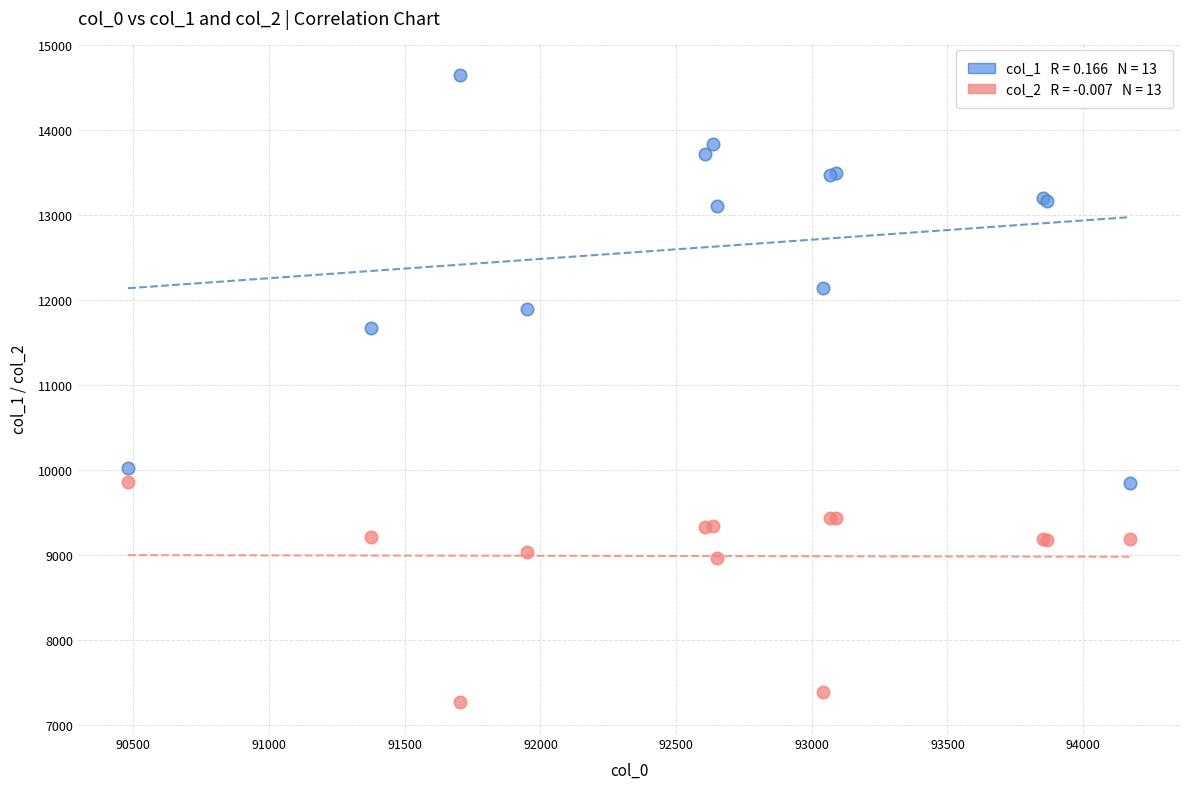

Across all series, what Y value is closest to 10965?

11672.3